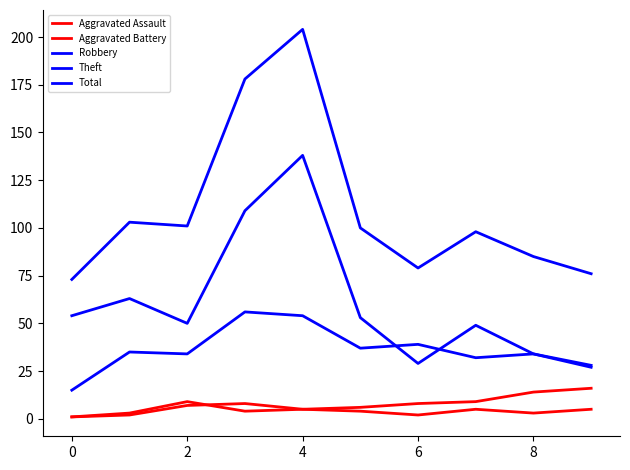

True or false: Robbery and Aggravated Battery cross at least once.

False